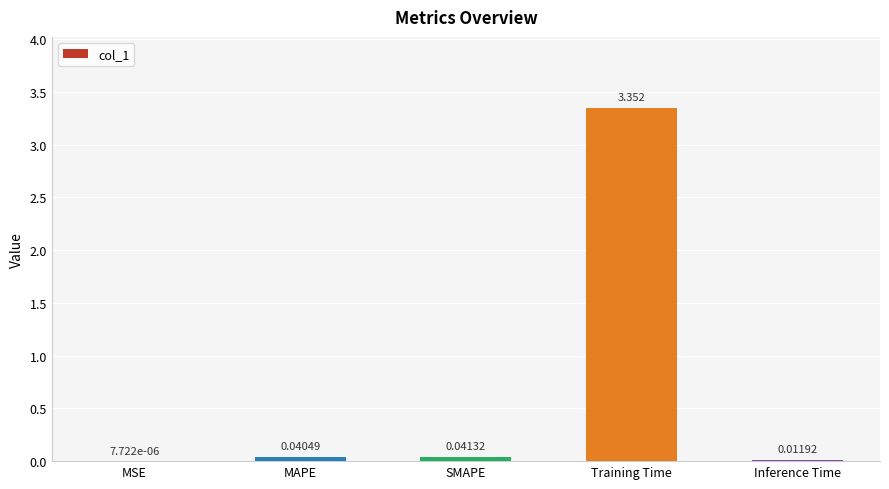

Between MAPE and Inference Time, which is larger?

MAPE